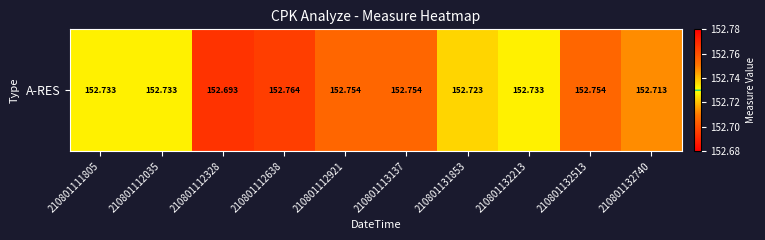

The value at 210801132213 is 152.7. True or false?

True